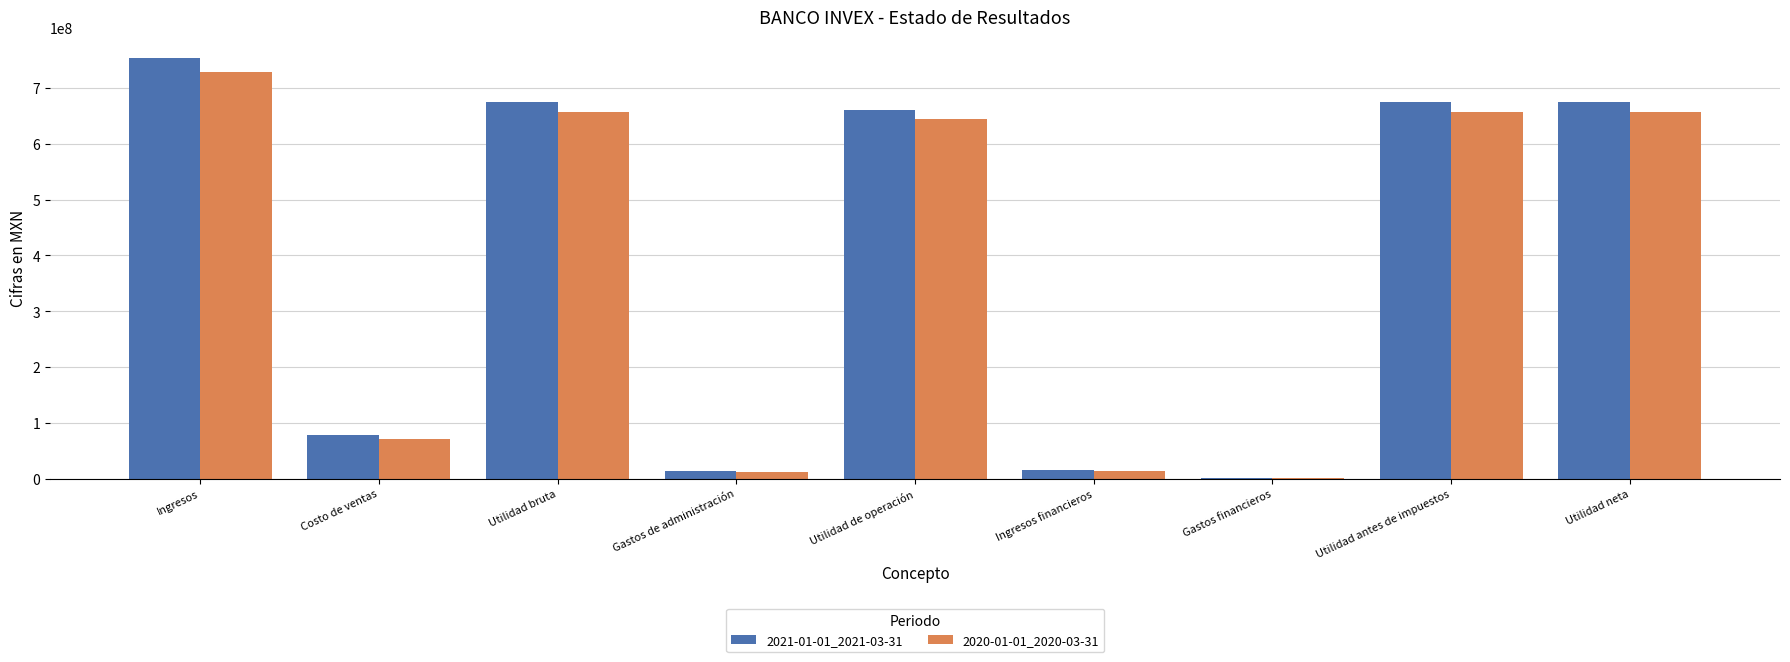

At which label does 2021-01-01_2021-03-31 reach its peak?

Ingresos